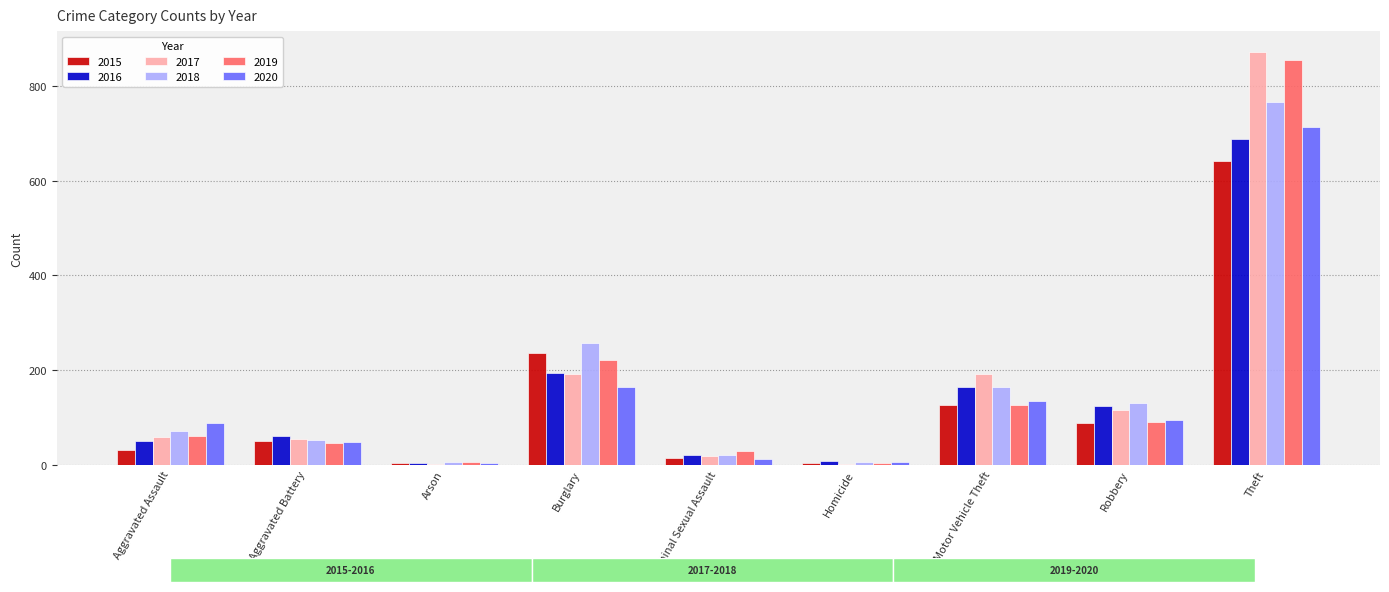

True or false: 2018 has a value of 85 at Motor Vehicle Theft.

False